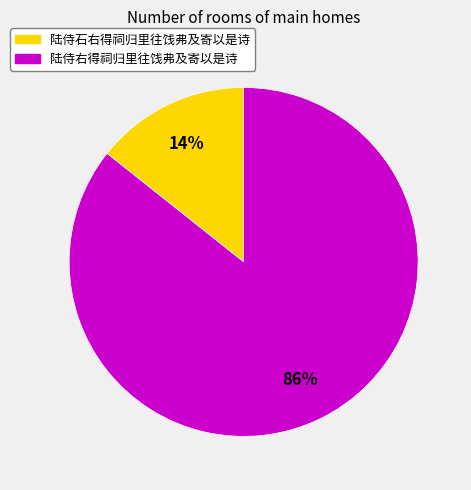

What percentage is the 陆侍右得祠归里往饯弗及寄以是诗 slice, to the nearest percent?

86%